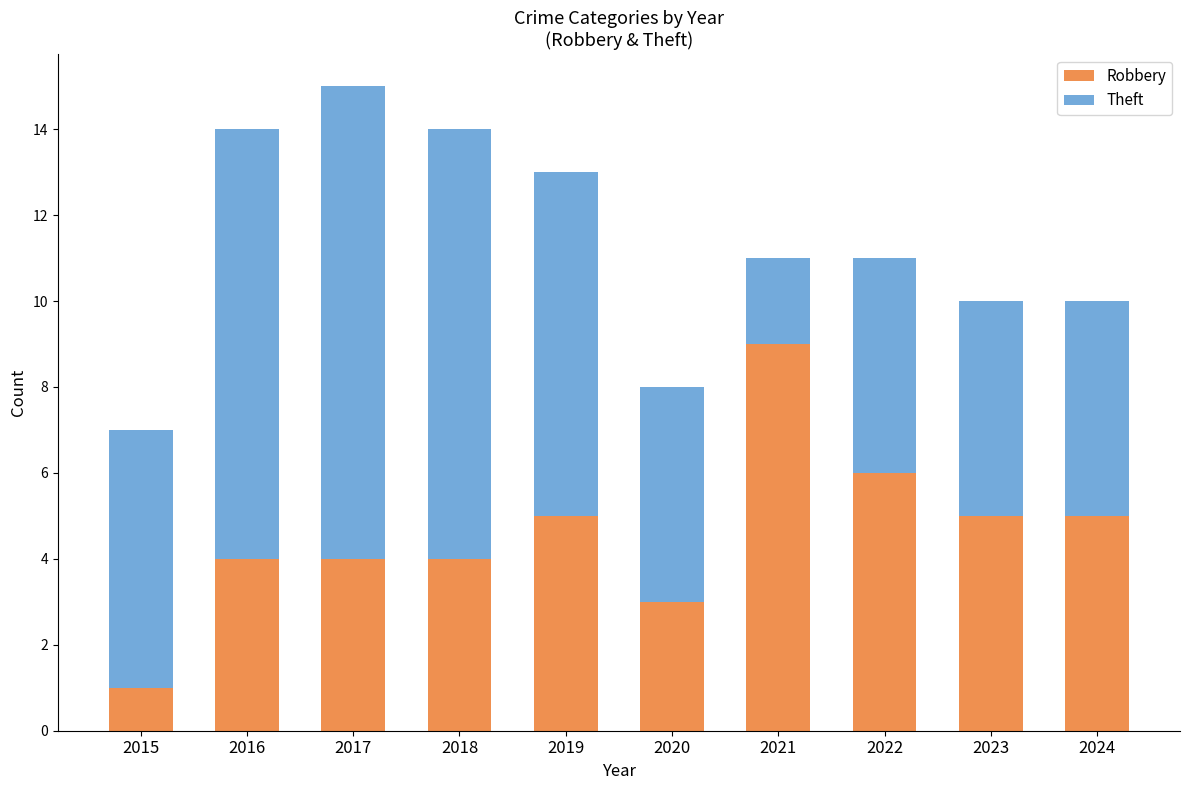

Which category has the lowest value in the Robbery series?

2015